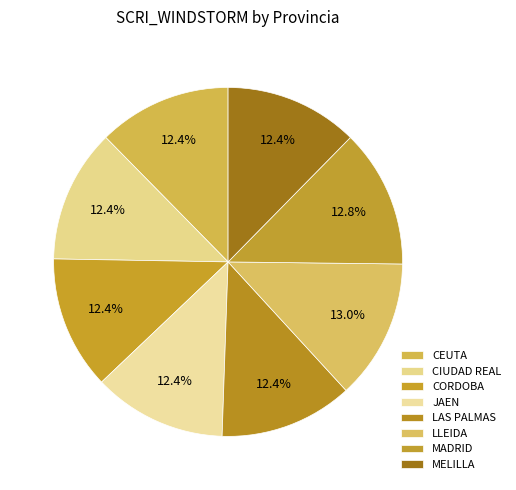

True or false: JAEN accounts for 20% of the total.

False